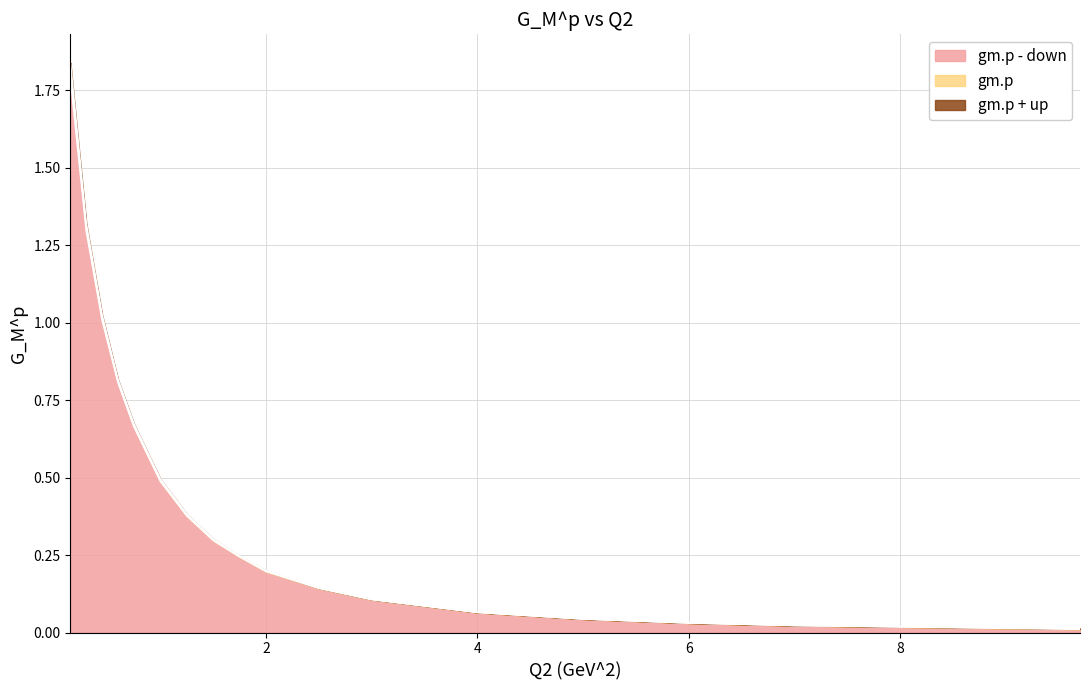

How many series are shown in this chart?

3